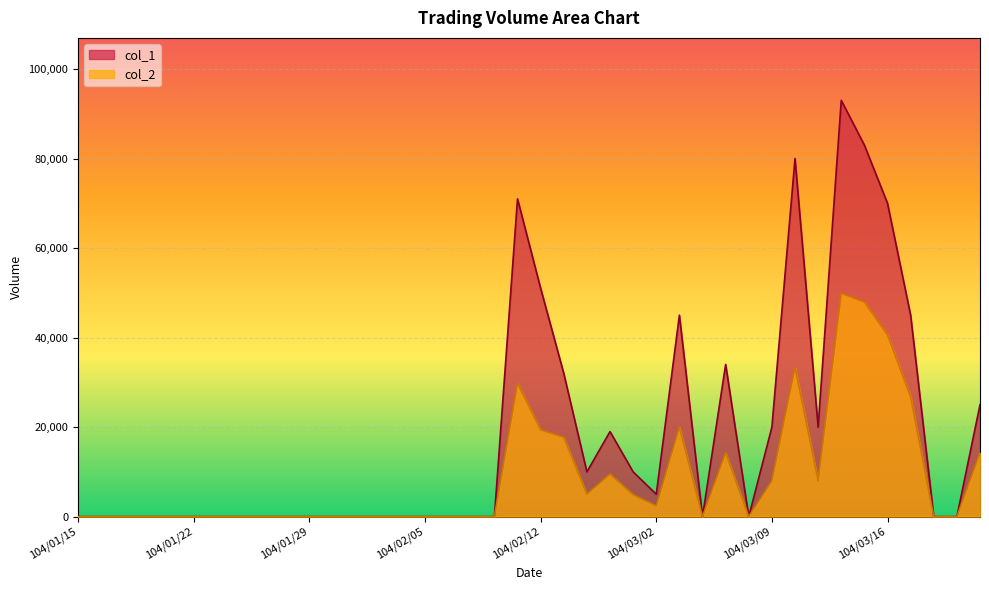

What is the greatest value displayed?

93000